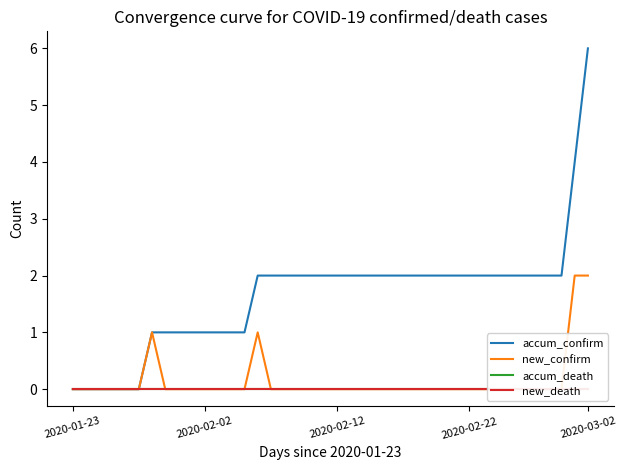

Does the chart have visible grid lines?

No